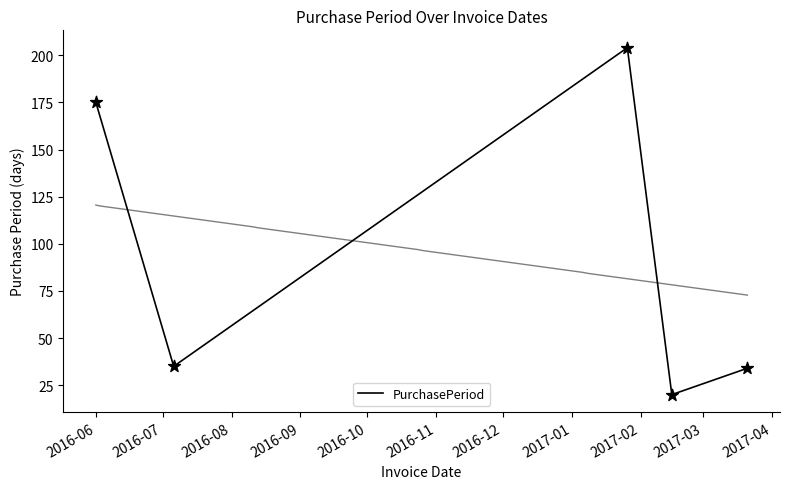

Approximately how many times larger is the value at 2016-08 compared to 2016-10?

6.0